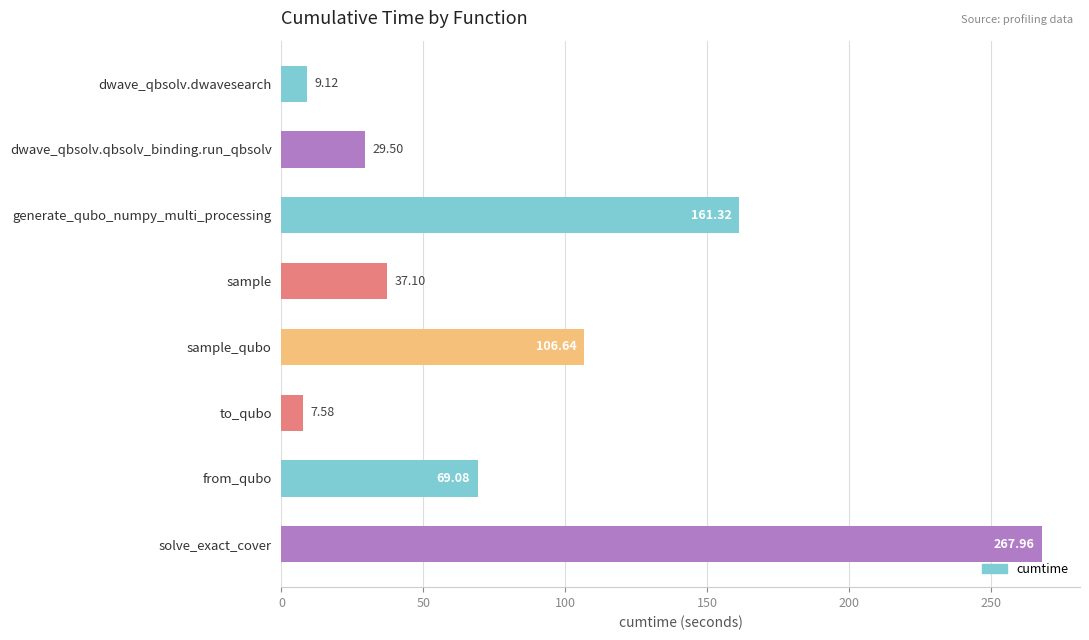

Rank the categories by value from highest to lowest.

solve_exact_cover, generate_qubo_numpy_multi_processing, sample_qubo, from_qubo, sample, dwave_qbsolv.qbsolv_binding.run_qbsolv, dwave_qbsolv.dwavesearch, to_qubo